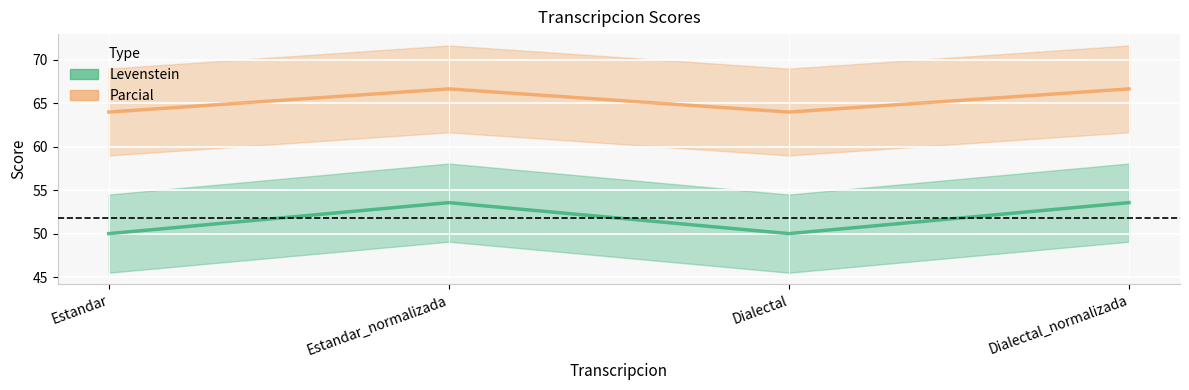

What is the difference between the maximum and minimum values in the Parcial series?

2.7